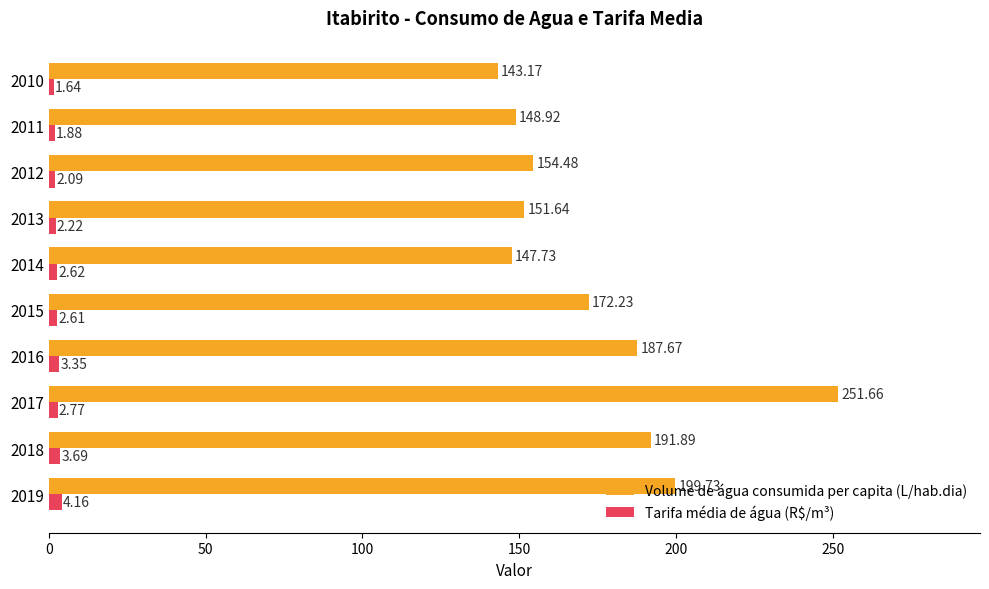

List the series in order of their peak value, lowest first.

Tarifa média de água (R$/m³), Volume de água consumida per capita (L/hab.dia)